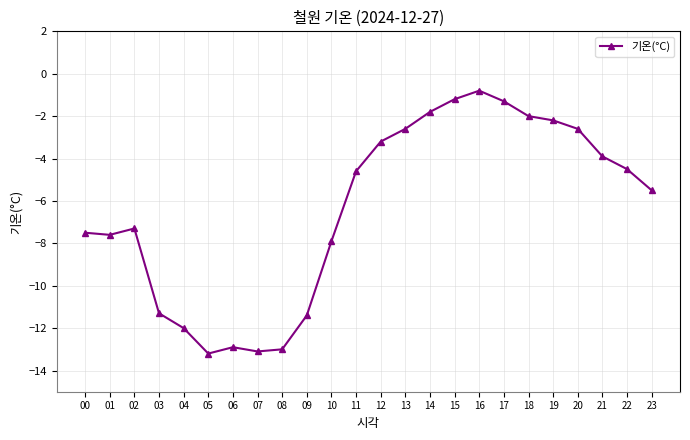

What is the greatest value displayed?

-0.8